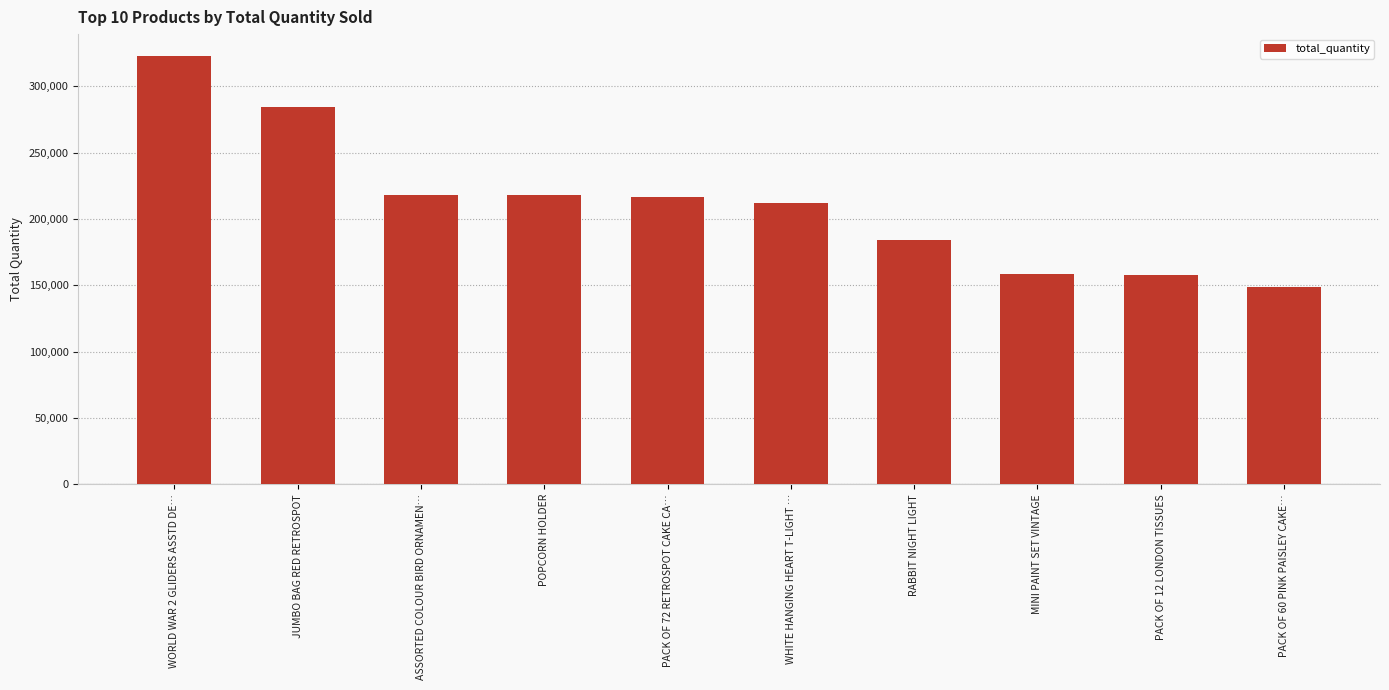

Count the number of data series in this chart.

1